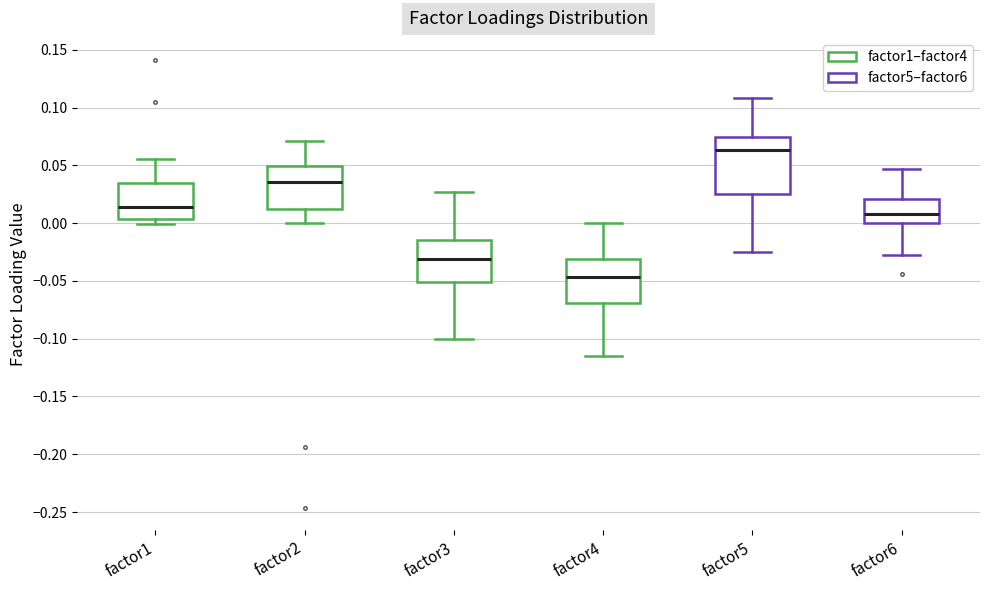

Which box is the tallest, from its lower edge to its upper edge?

factor5